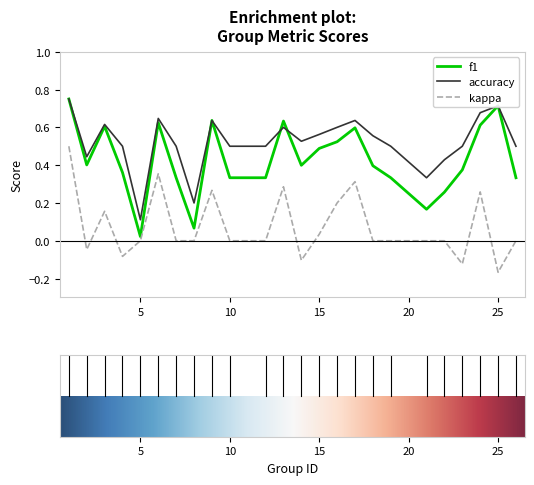

Which series has the largest total across all categories?

accuracy